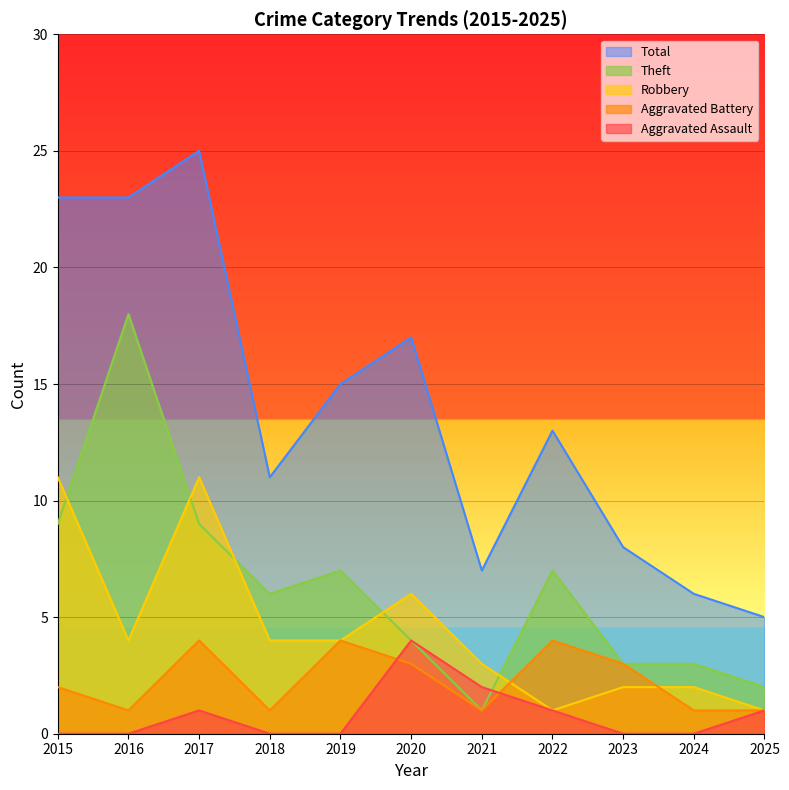

How many values in Aggravated Assault are above zero?

5